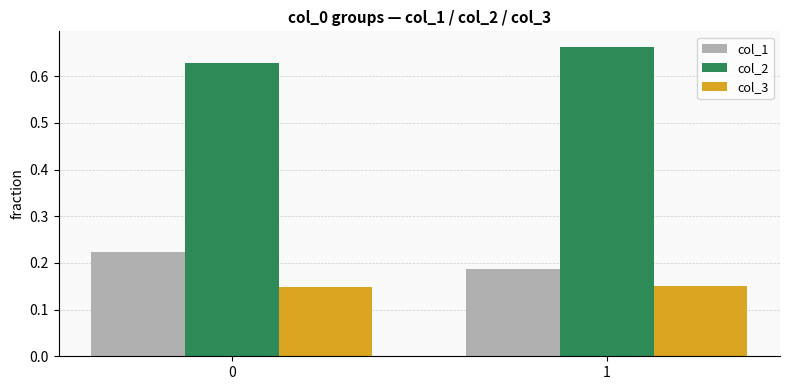

What is the total value across all series at 1?

1.0